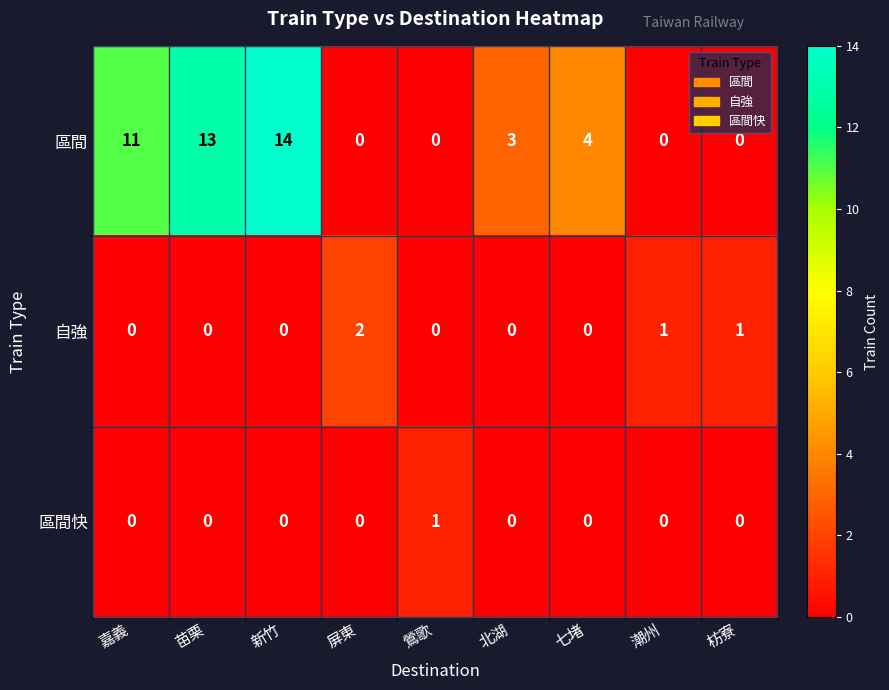

Which series changed the most between 北湖 and 潮州?

區間